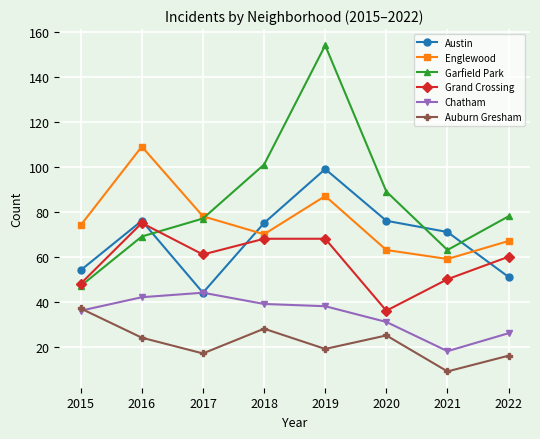

Which series has the largest total across all categories?

Garfield Park